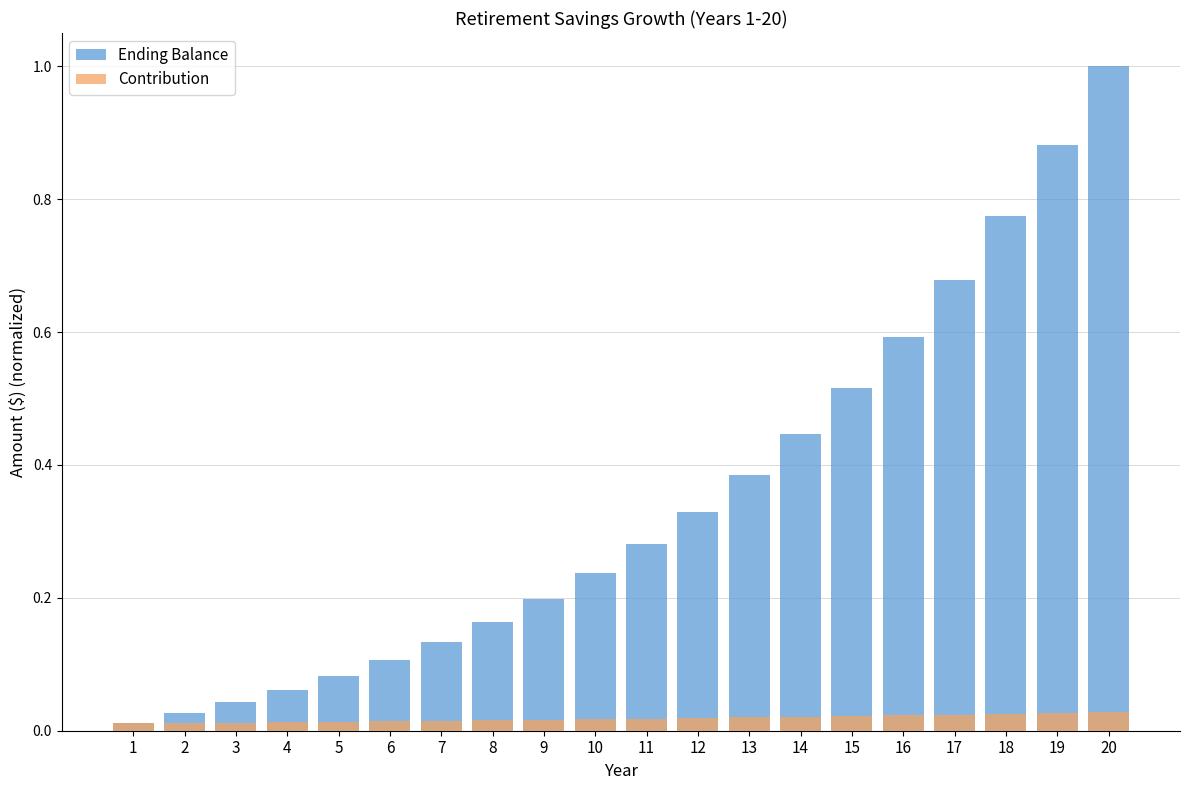

Which series has the largest total across all categories?

Ending Balance